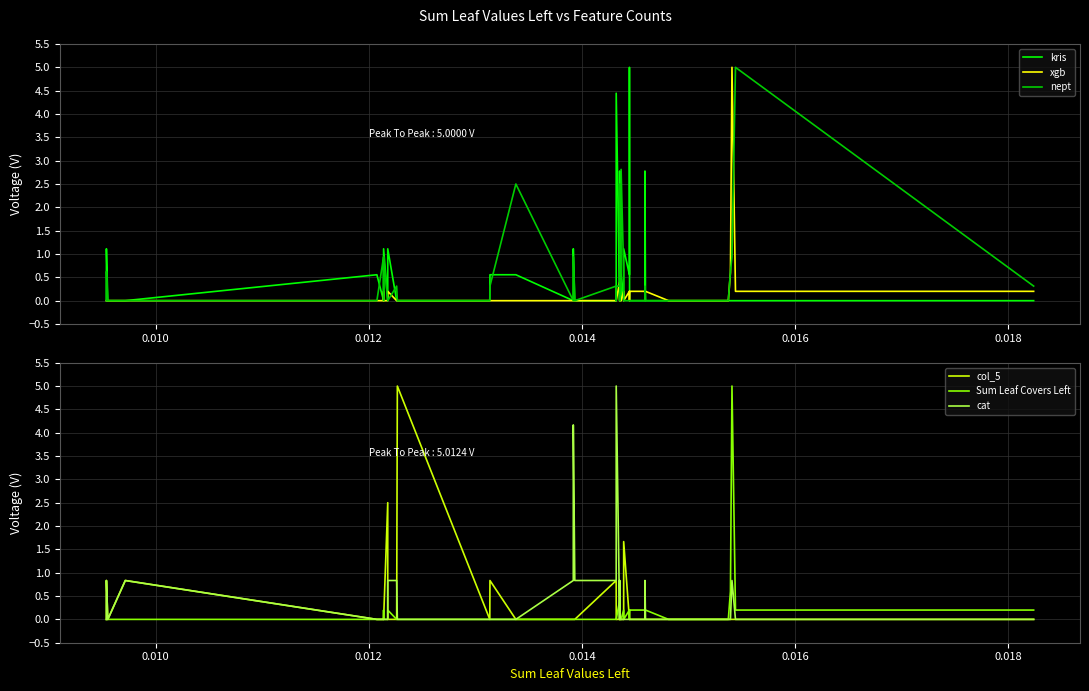

Which series has the largest range (max minus min)?

kris